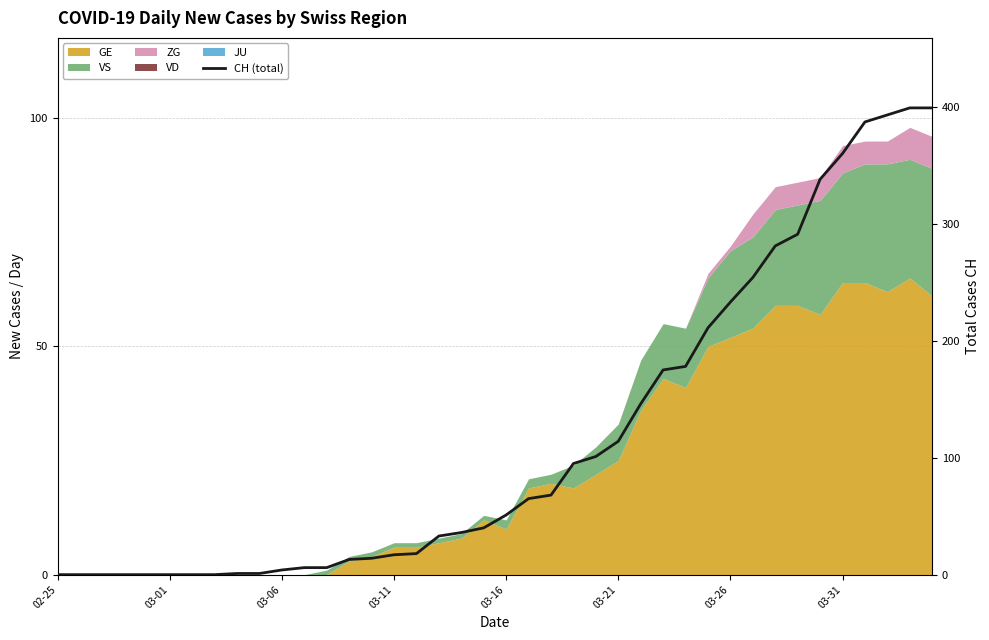

Which label corresponds to the smallest value in the chart?

02-25